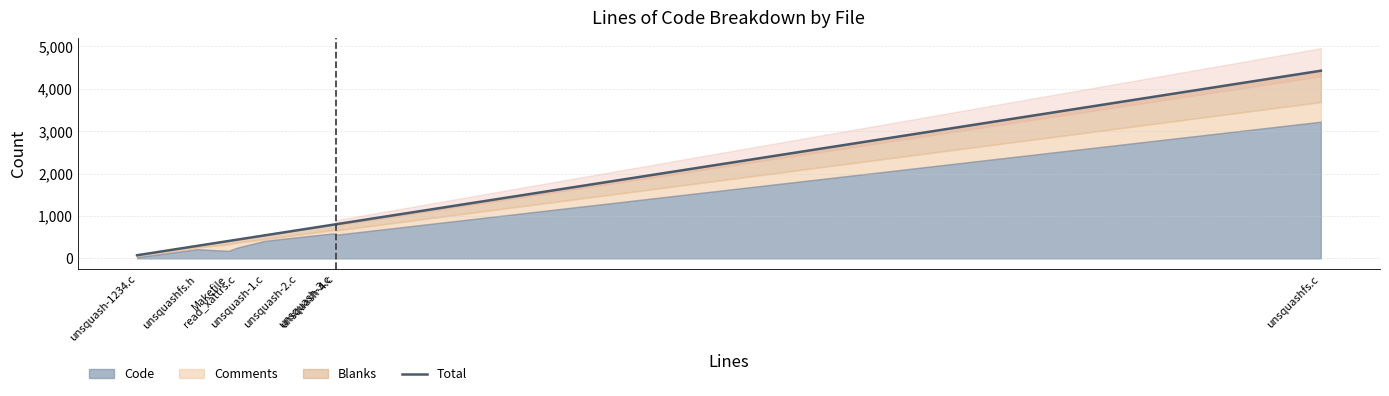

Approximately how many times larger is the value at Makefile compared to unsquash-2.c?

0.6